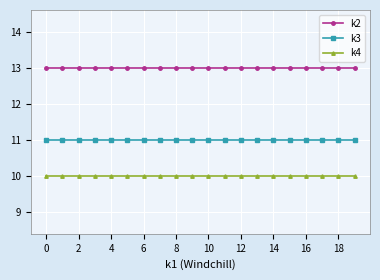

At how many categories does at least one series exceed 12?

20